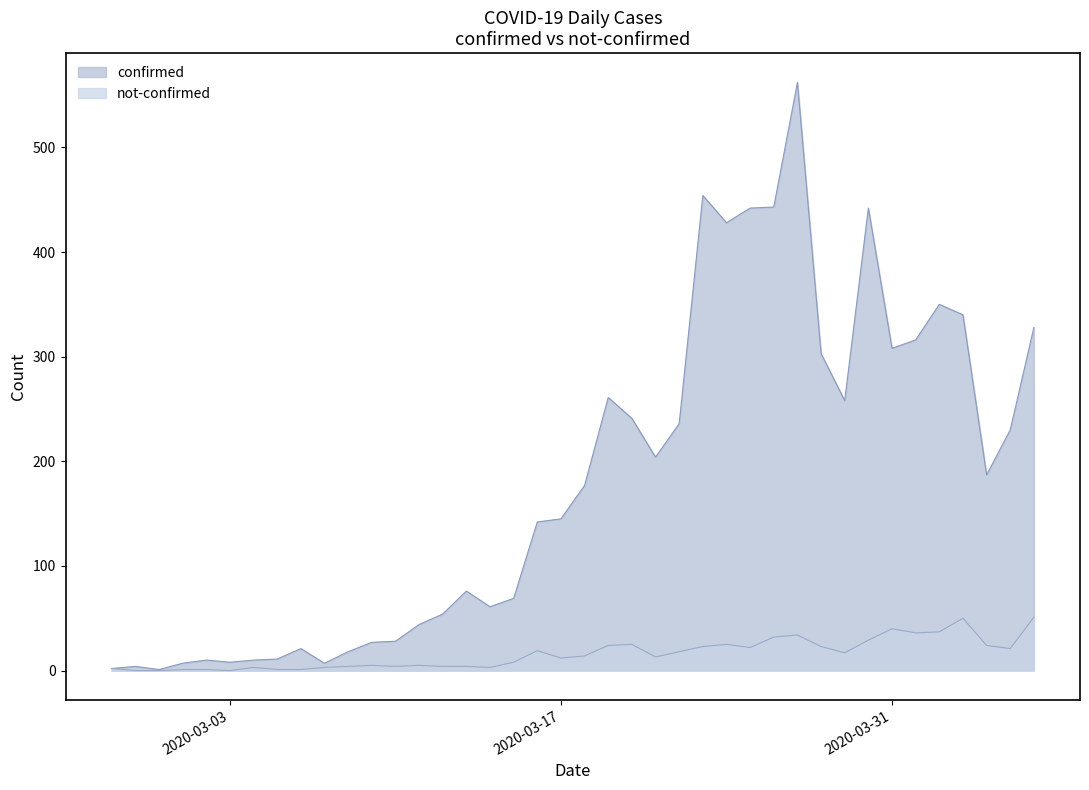

What are all the series names shown in the legend?

confirmed, not-confirmed